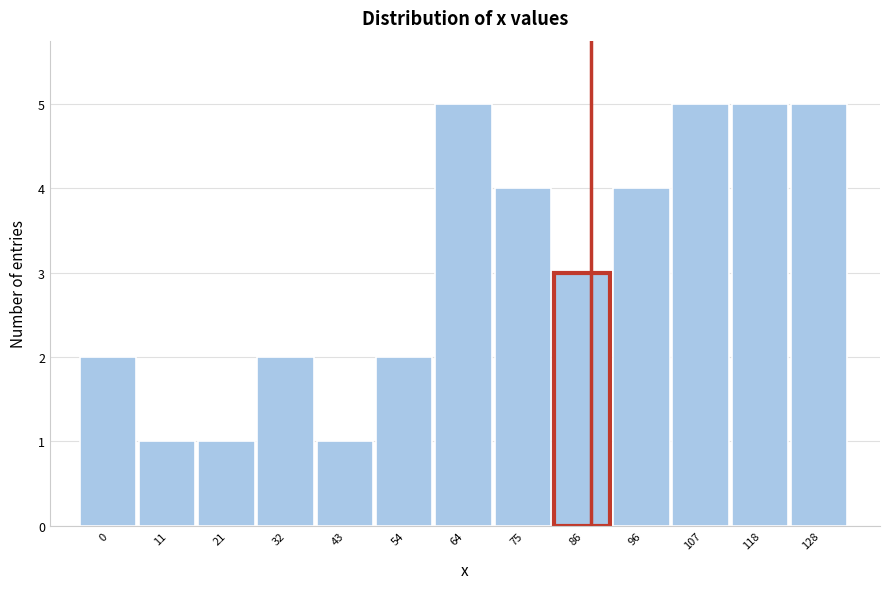

Reading left to right, list all the values displayed in this chart.

2	1	1	2	1	2	5	4	3	4	5	5	5